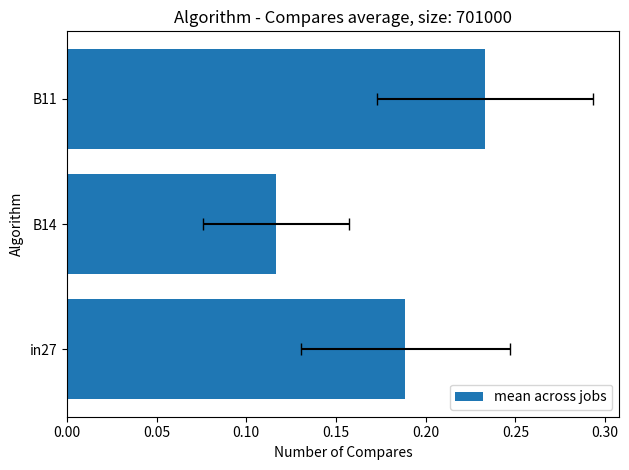

What is the smallest value displayed?

0.1